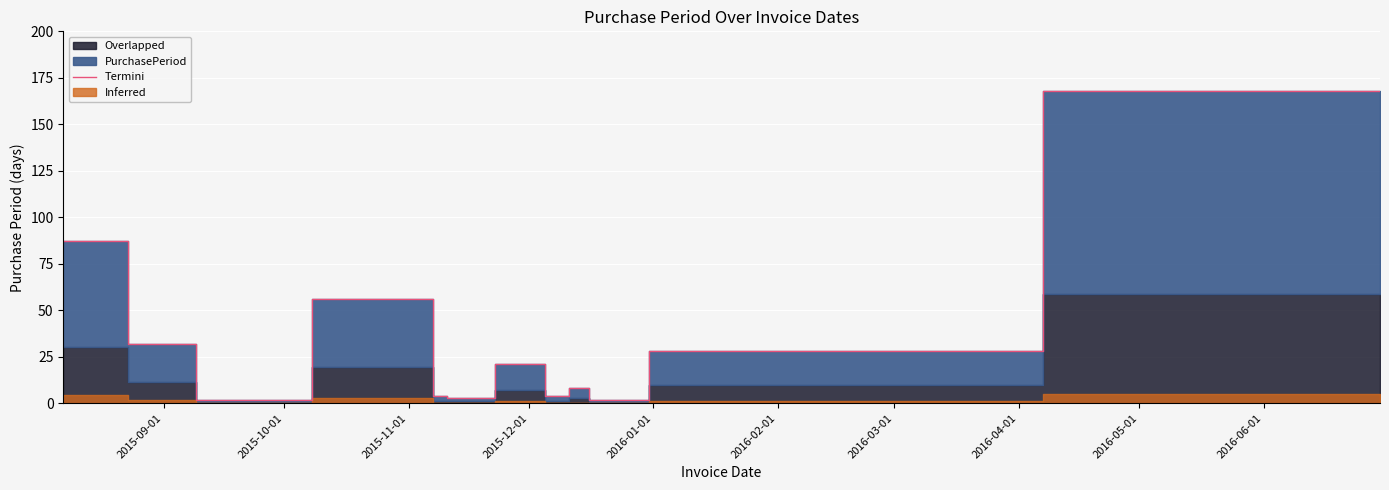

Count the number of values greater than 21.

5